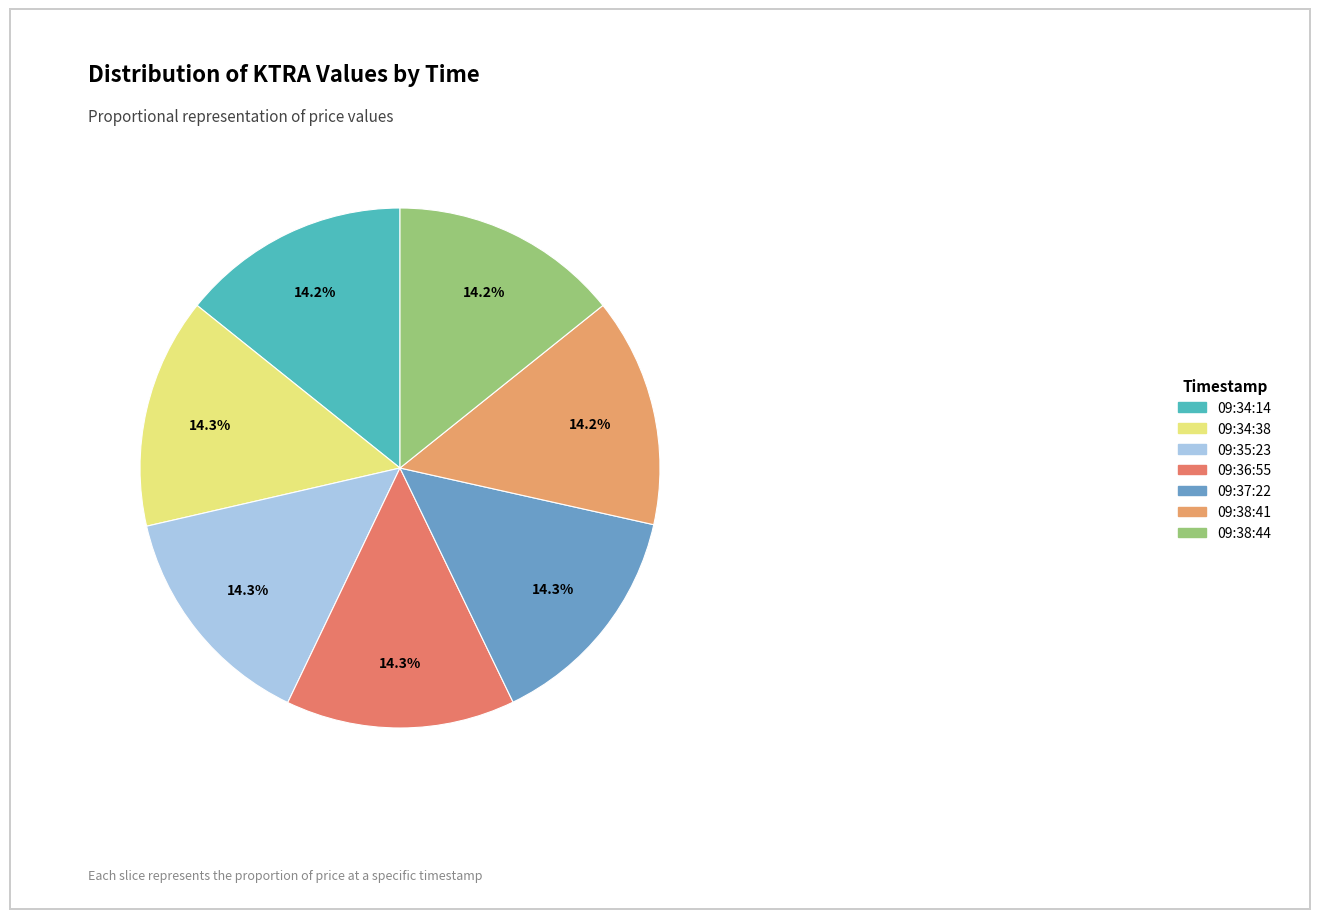

How many slices are in this pie chart?

7